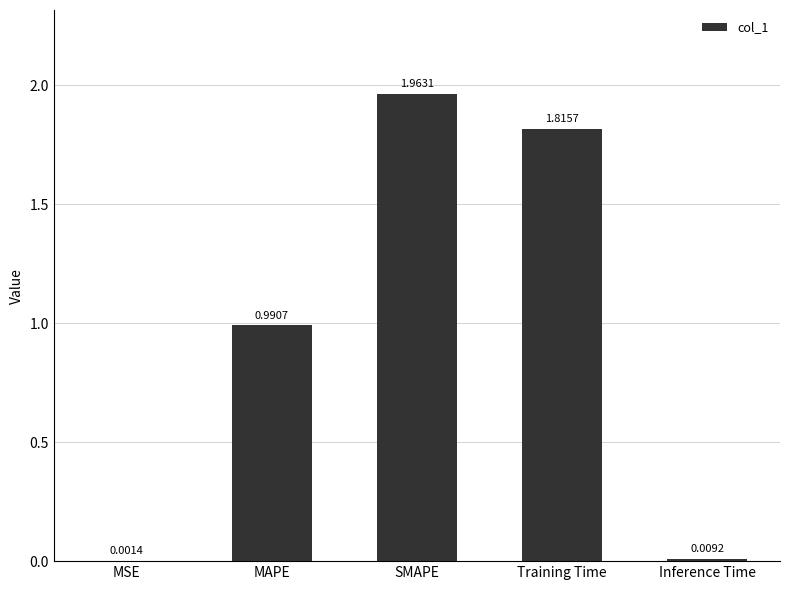

Where is the data nearest to the value 0?

MSE